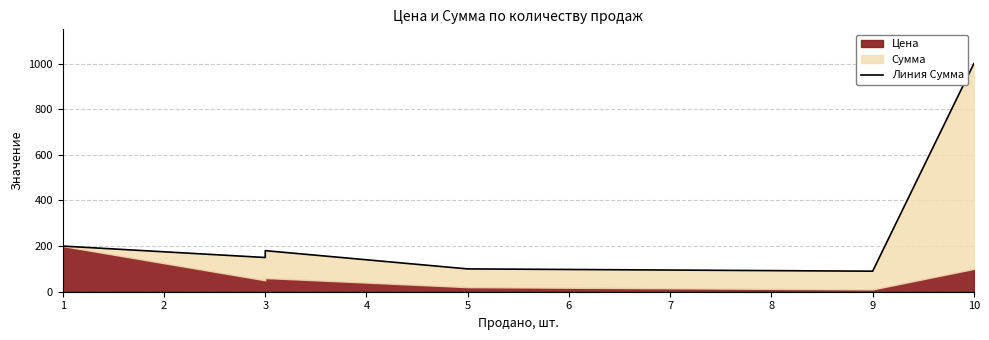

What is the difference between the maximum and minimum values?

910